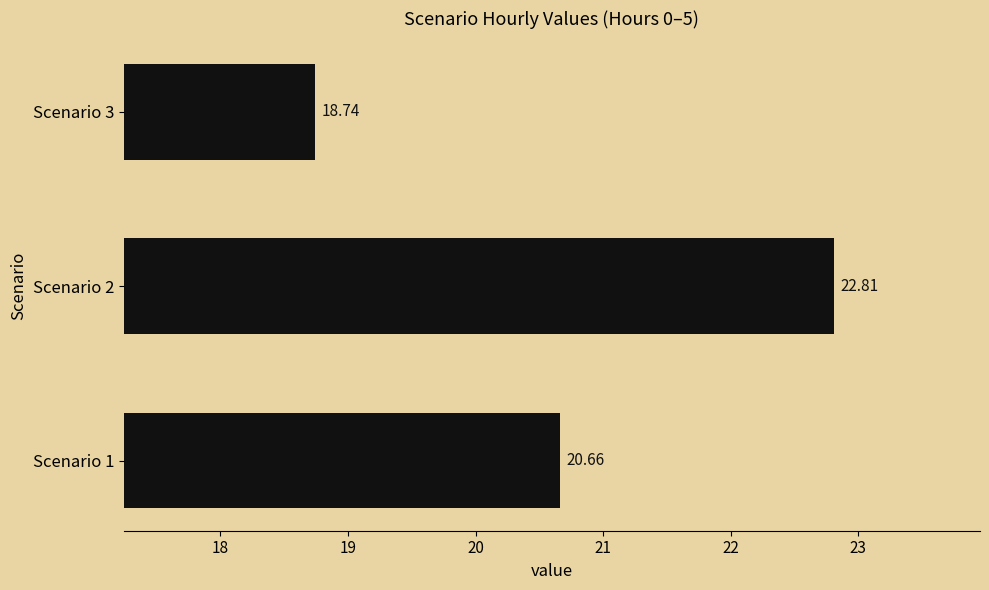

What is the sum of all values?

62.2